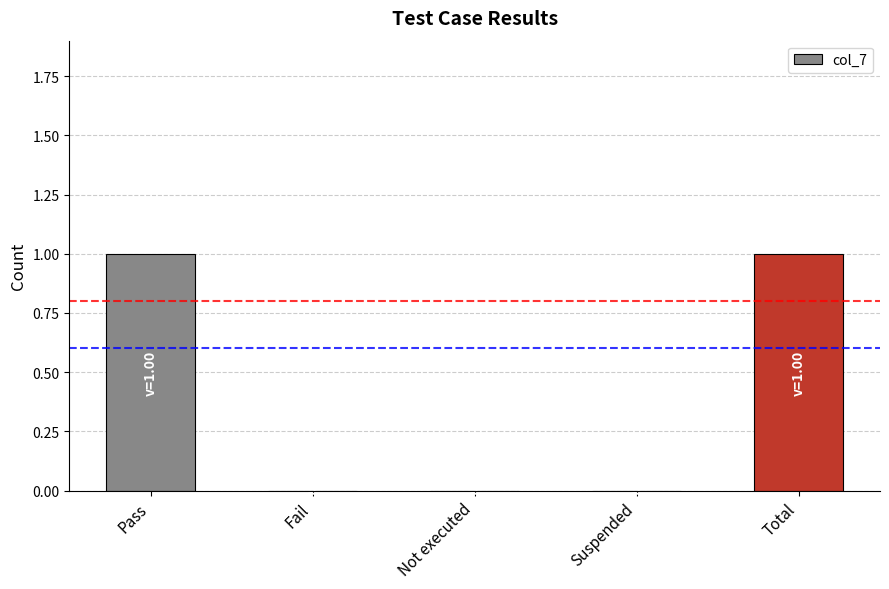

What is the maximum value shown in the chart?

1